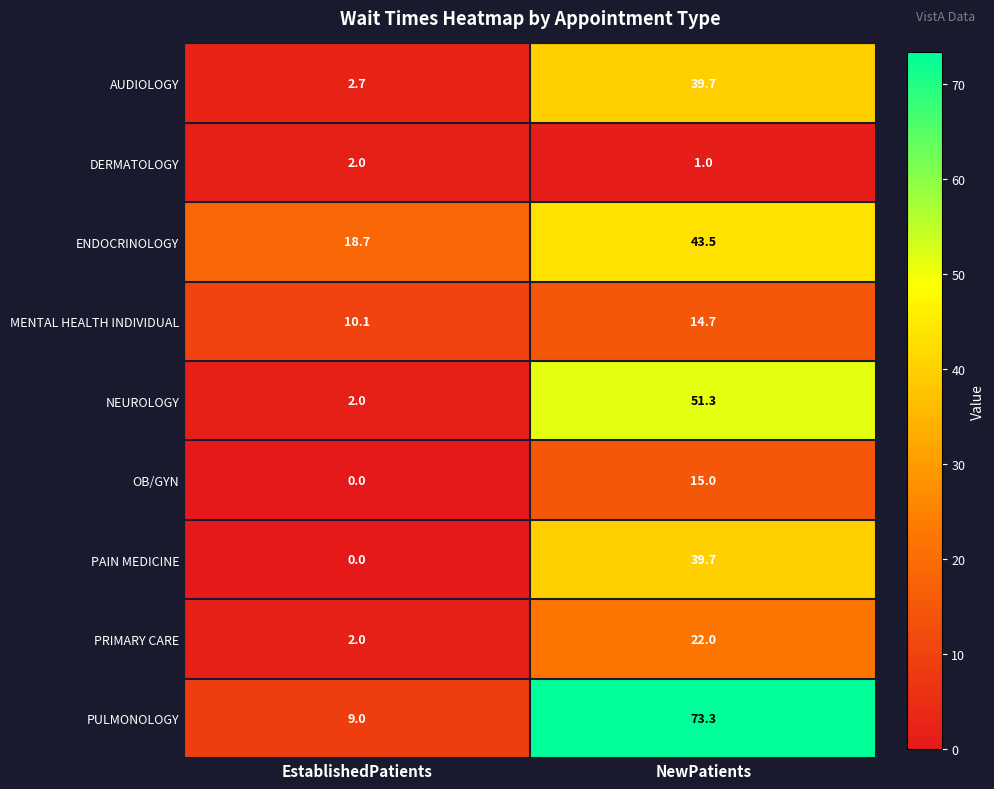

True or false: DERMATOLOGY has a value of 2.0 at EstablishedPatients.

True